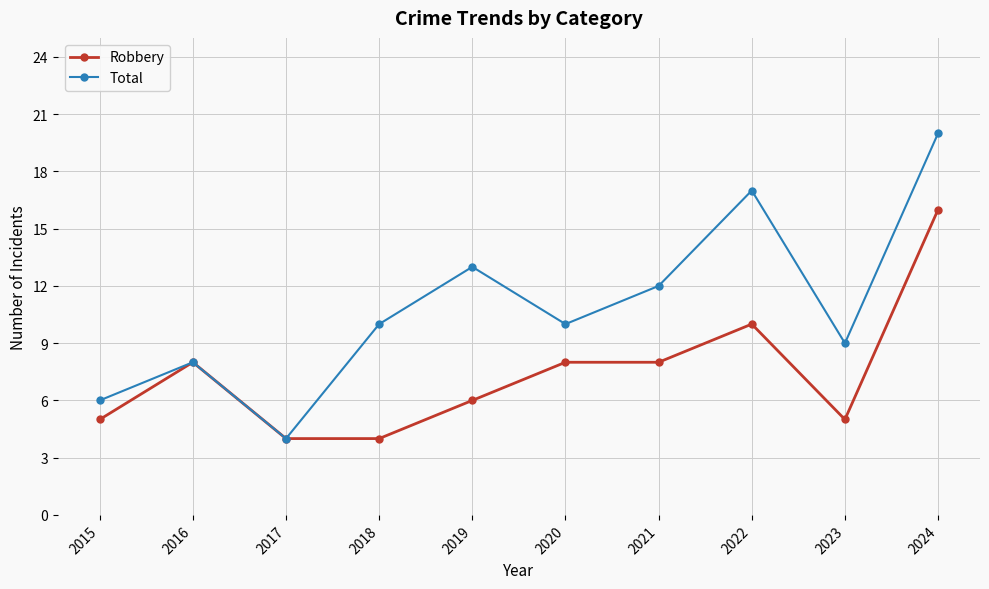

What is the value of the Total point at the 7th from the left?

12